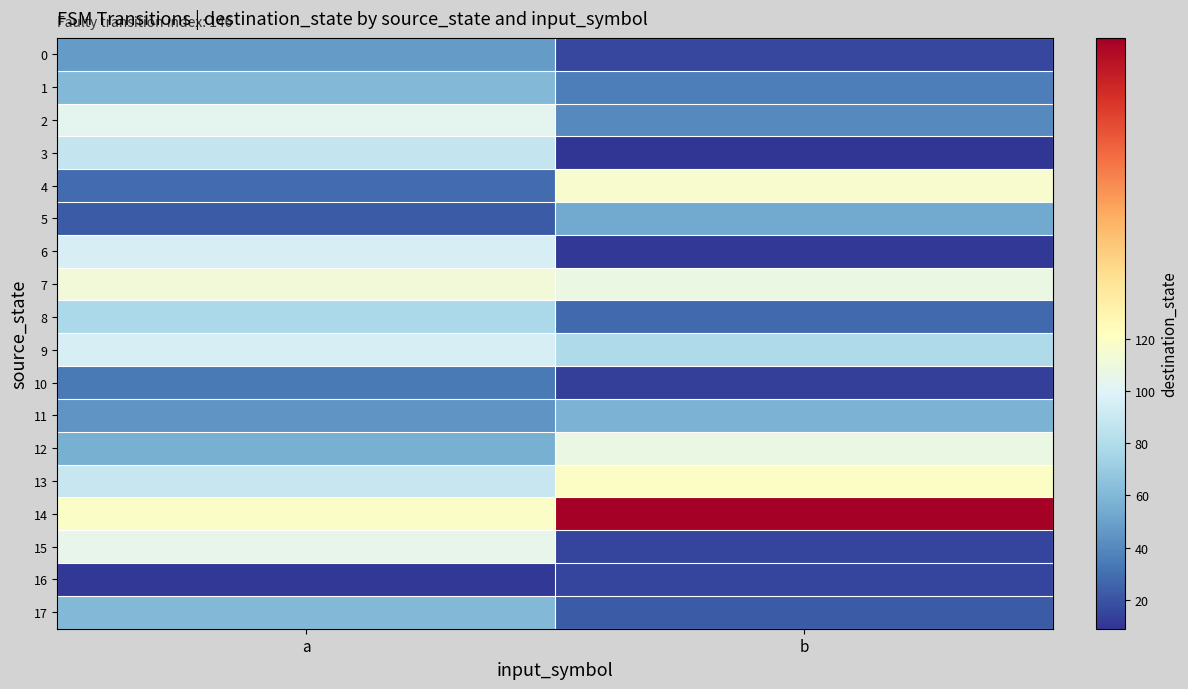

How many distinct data groups are displayed?

18